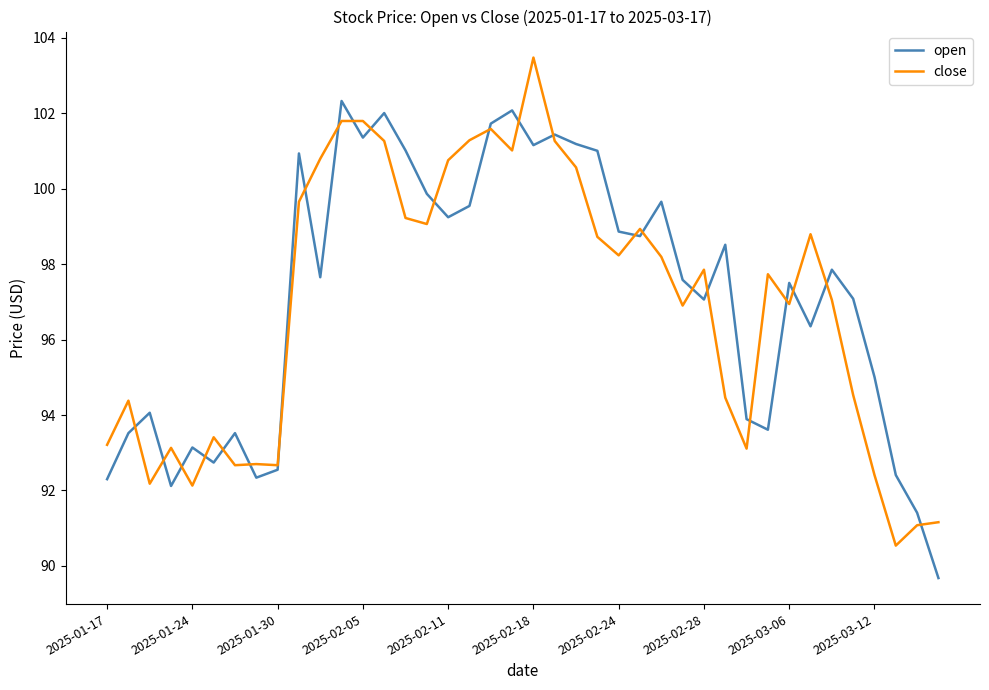

What is the lowest value of the close series?

90.5